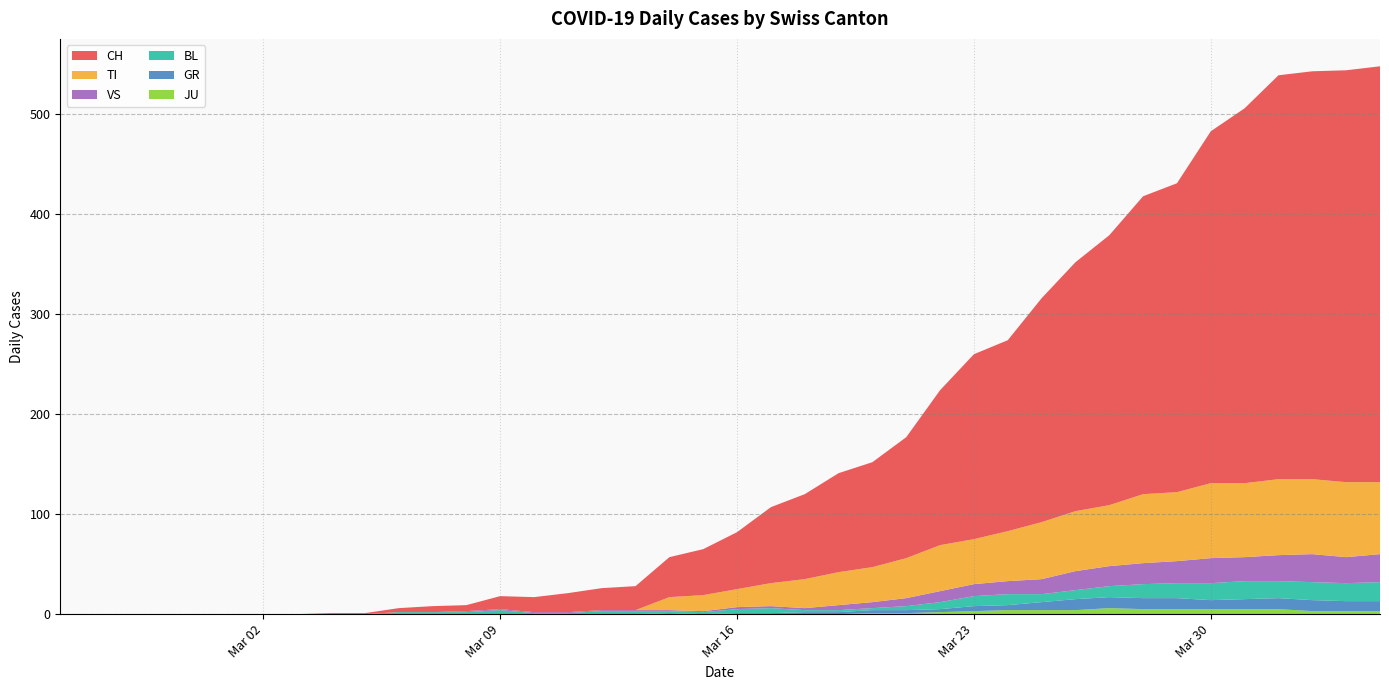

Reading right to left, transcribe all the data shown in this chart.

CH: 416	412	408	404	375	352	309	298	270	249	224	191	185	155	121	105	99	85	76	57	46	40	24	22	19	15	13	6	6	4	1	1	0	0	0	0	0	0	0	0
GR: 10	10	11	11	10	9	11	11	11	11	8	5	5	3	3	3	2	2	1	1	0	1	0	0	0	0	0	0	0	0	0	0	0	0	0	0	0	0	0	0
TI: 72	75	75	76	74	75	69	69	61	60	57	50	45	46	40	35	33	29	23	18	16	13	0	0	0	0	0	0	0	0	0	0	0	0	0	0	0	0	0	0
JU: 3	3	3	5	5	5	5	5	6	4	4	4	3	2	1	1	0	0	0	0	0	0	0	0	0	0	0	0	0	0	0	0	0	0	0	0	0	0	0	0
VS: 28	26	28	26	24	25	22	21	20	19	15	13	12	11	8	6	5	2	2	2	1	1	1	1	1	1	1	1	0	0	0	0	0	0	0	0	0	0	0	0
BL: 19	18	18	17	18	17	15	14	11	9	8	11	10	7	4	2	2	2	5	4	2	2	3	3	1	1	4	2	2	2	0	0	0	0	0	0	0	0	0	0